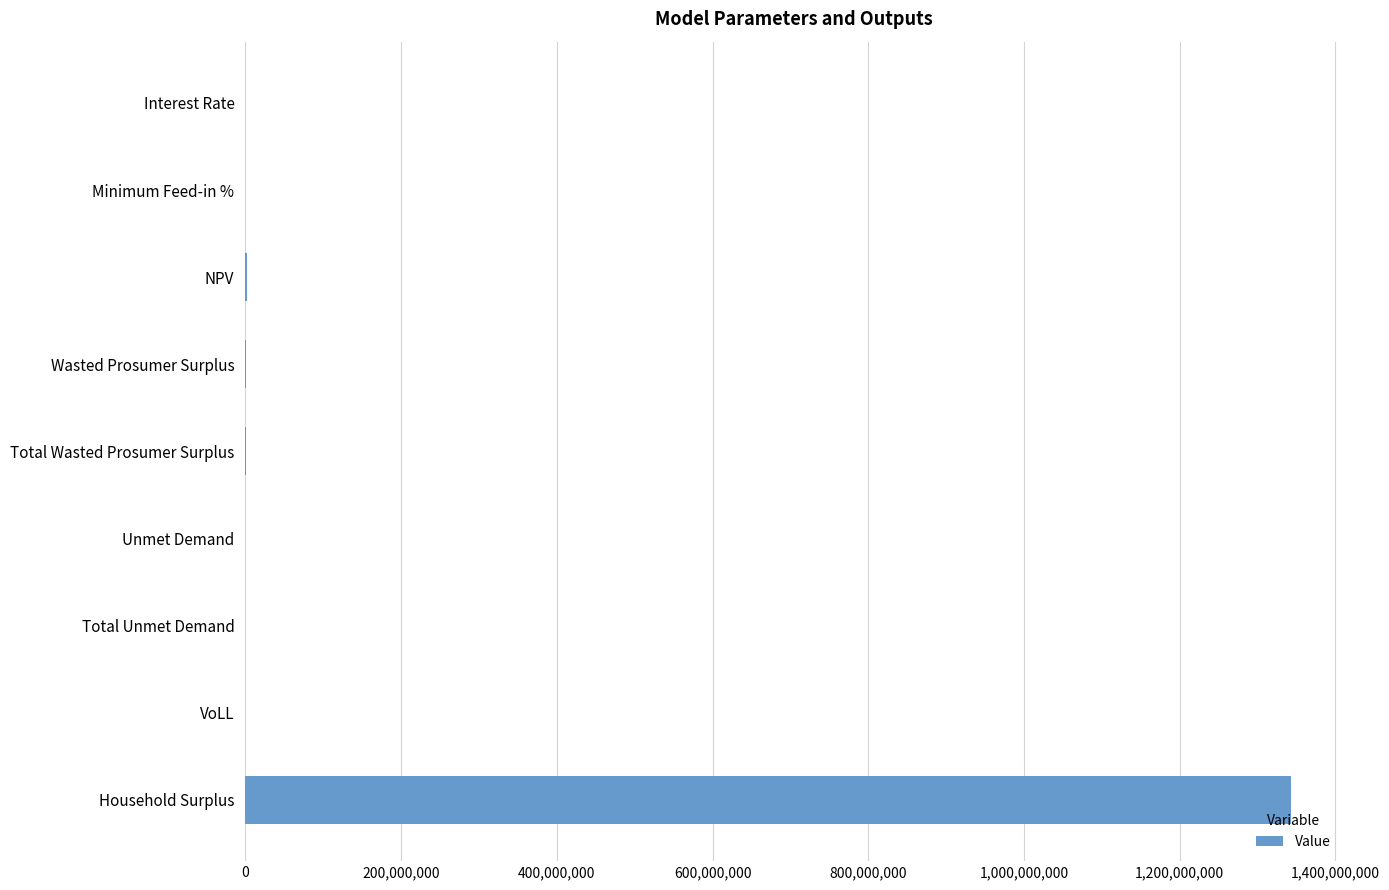

What is the sum of all values?

1345261253.9